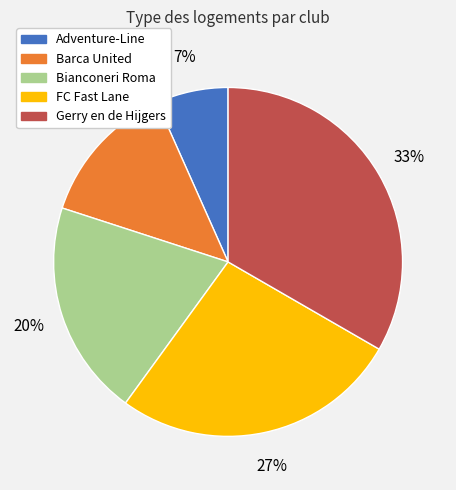

True or false: Gerry en de Hijgers accounts for 33% of the total.

True